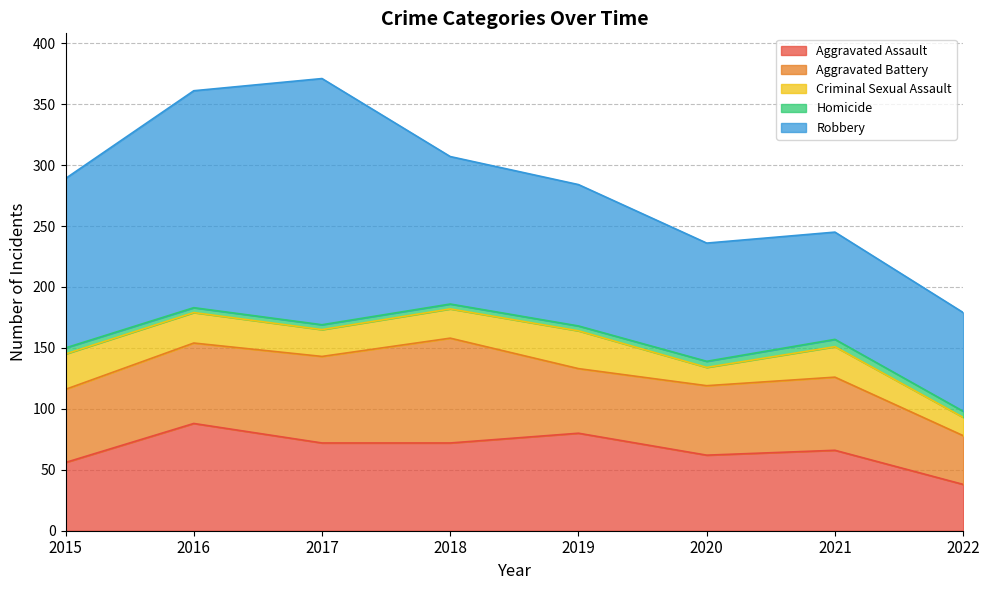

What is the average value of the Aggravated Assault series?

67